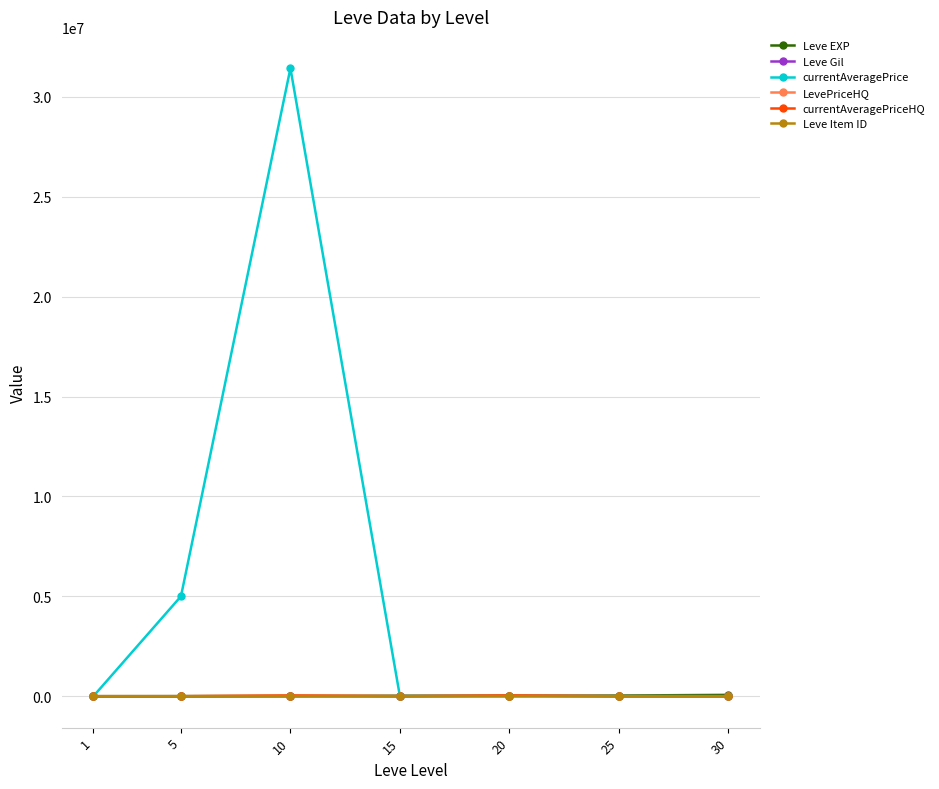

What is the average value of the Leve EXP series?

23533